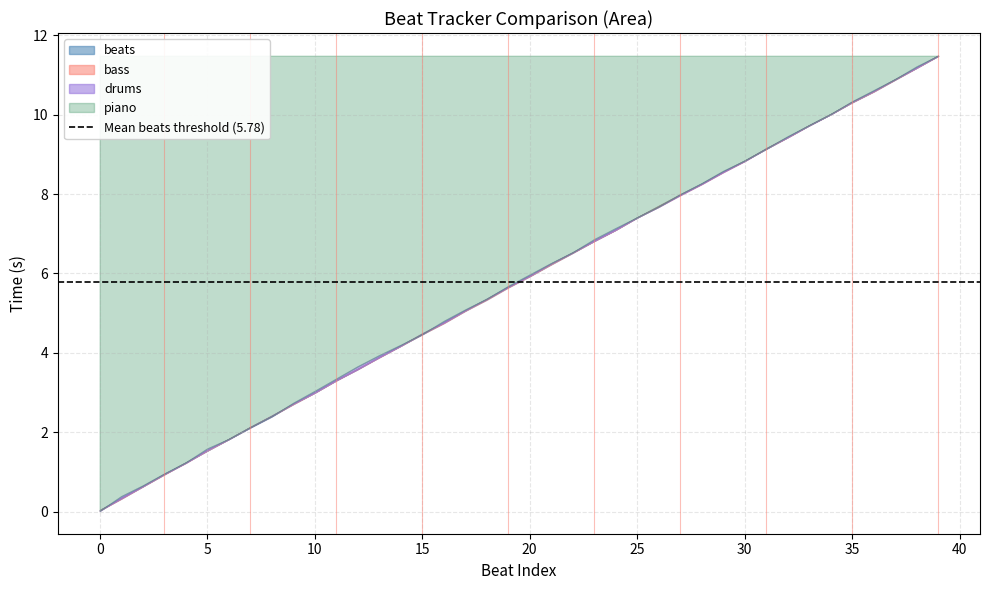

True or false: the data shows 3 at 38.

False